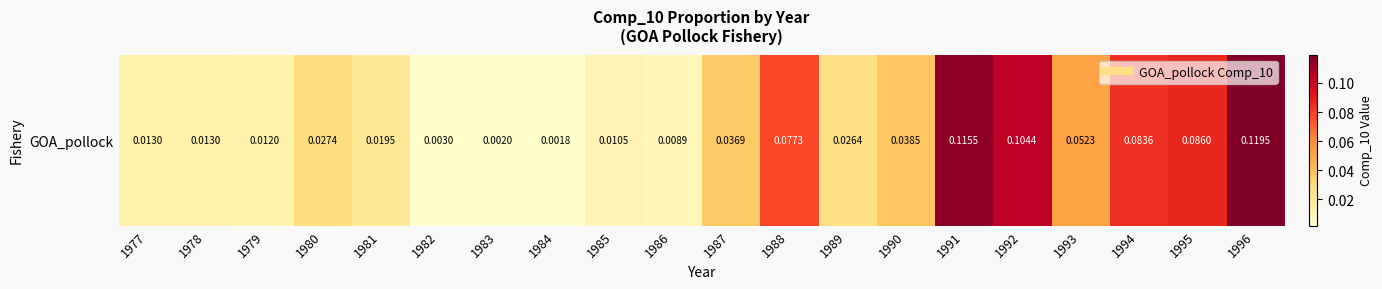

Is it true that the value at 1994 is 0.1?

True